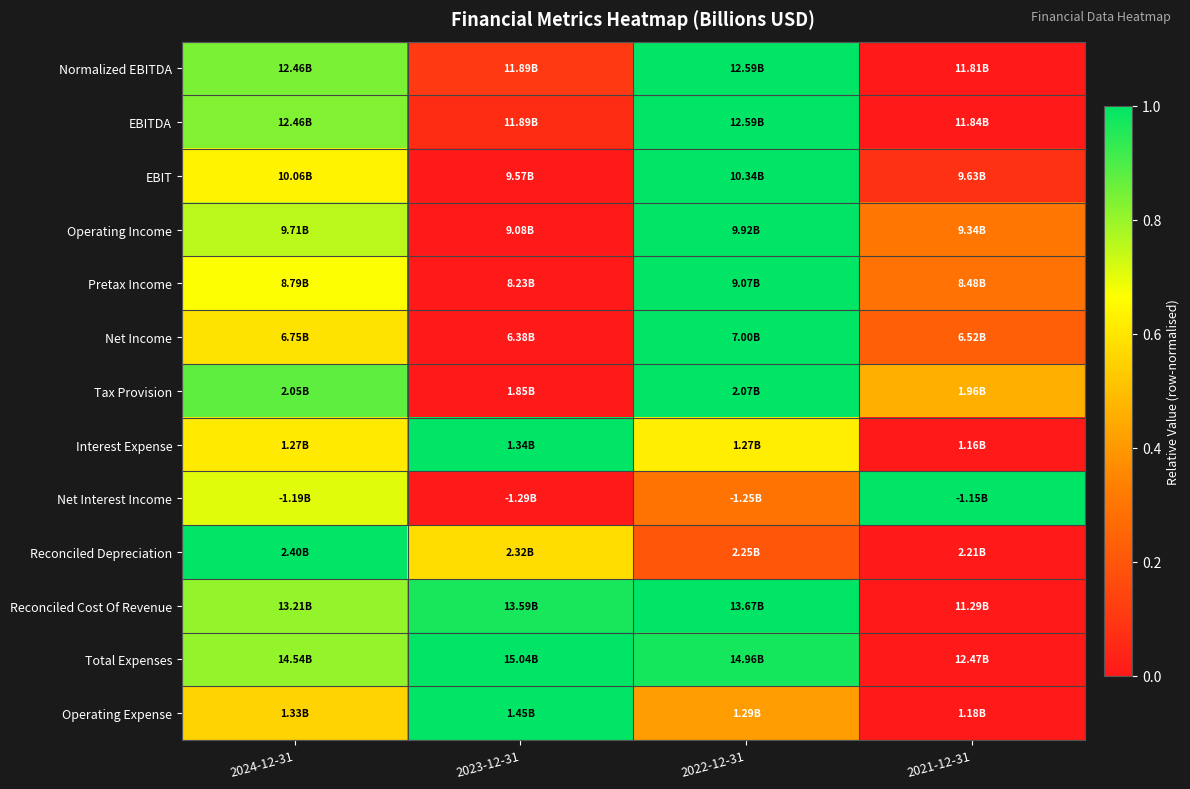

Count the number of data series in this chart.

13